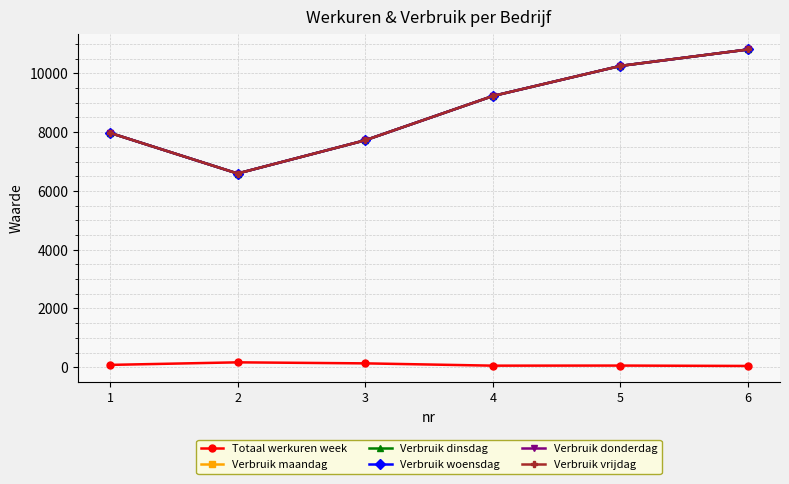

What is the value of the Totaal werkuren week point at the 3rd from the left?

133.0